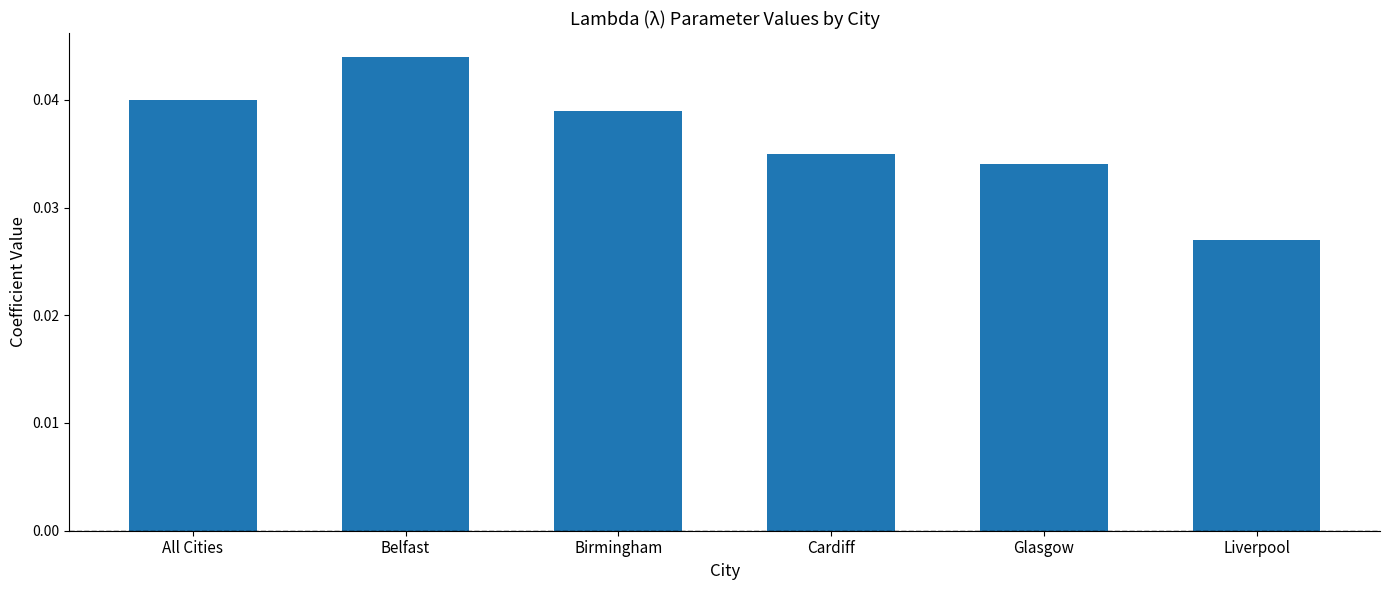

At which category does the chart reach its minimum across all series?

Liverpool